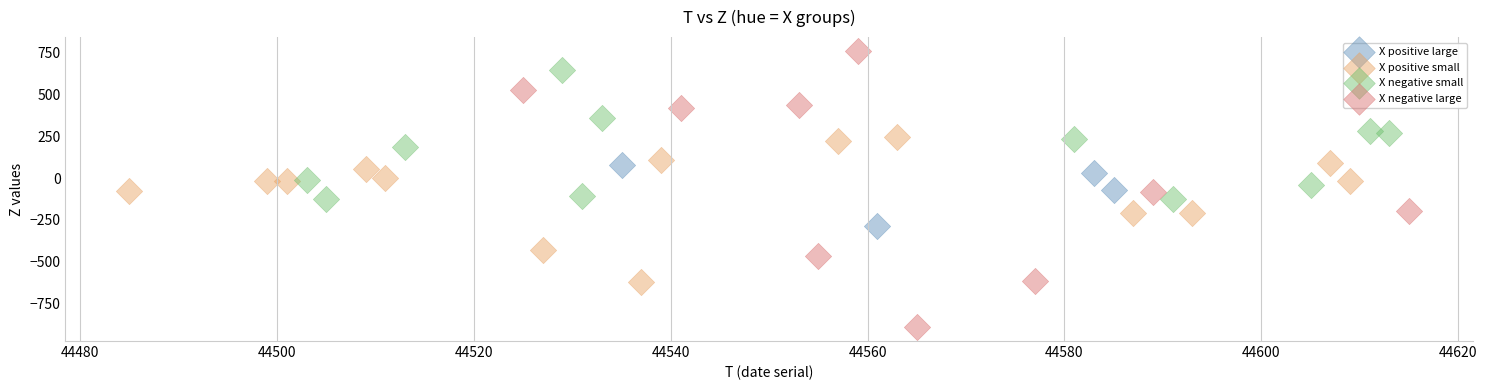

Which series has the widest spread of Y values?

X negative large